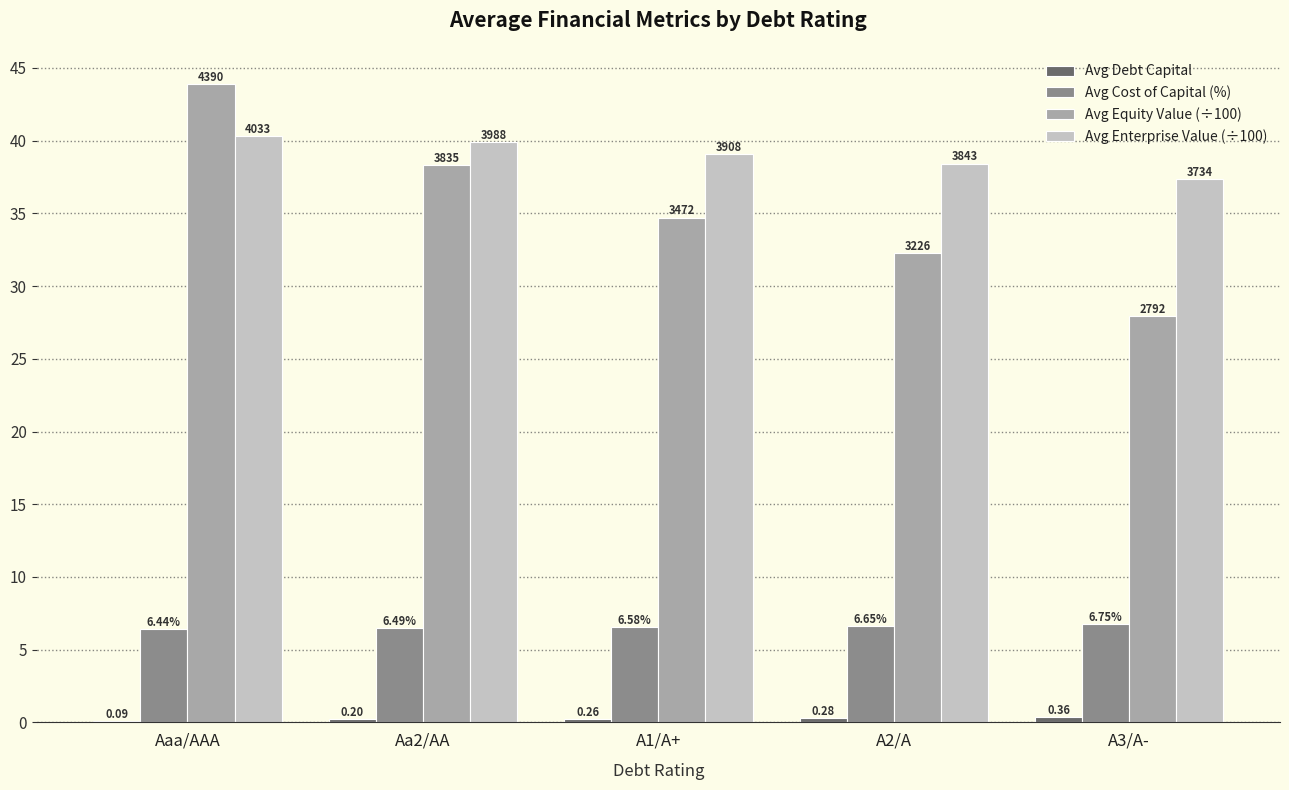

Between A1/A+ and A3/A-, which series saw the biggest shift?

Avg Equity Value (÷100)